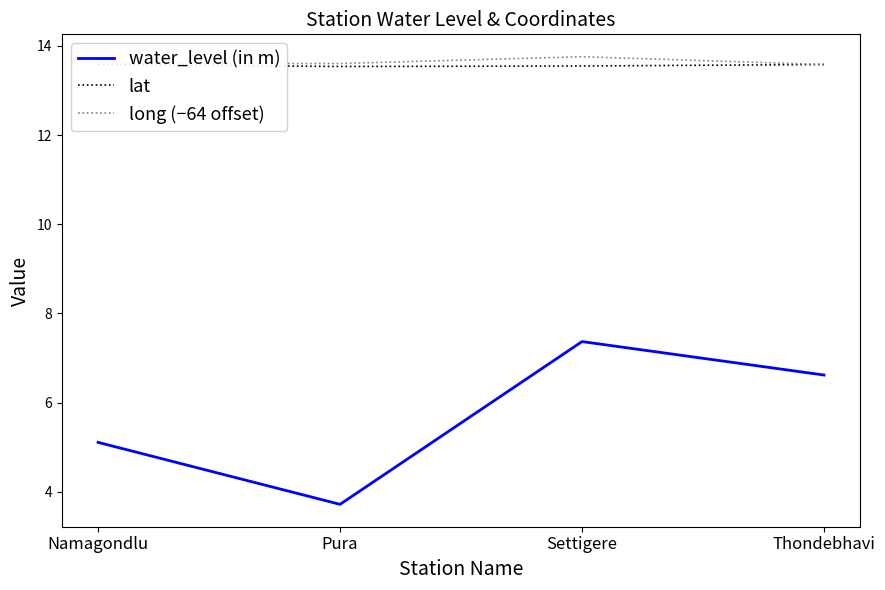

Which series has the widest spread of values?

water_level (in m)